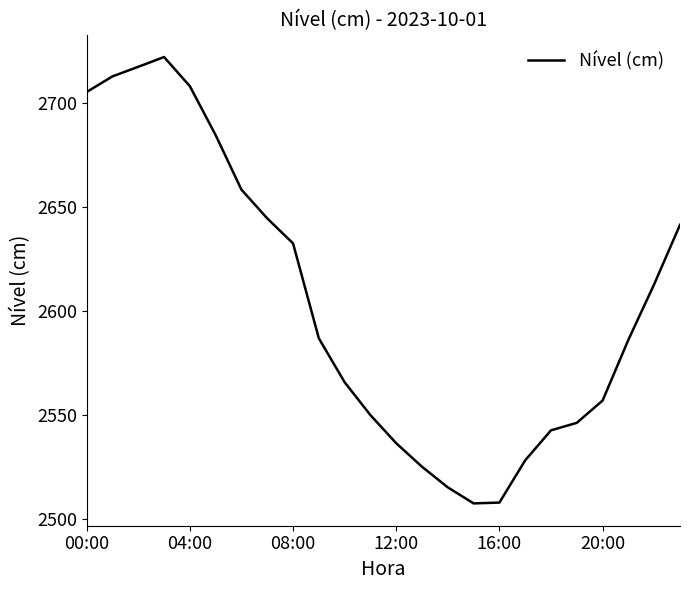

How many lines are shown in the chart?

1